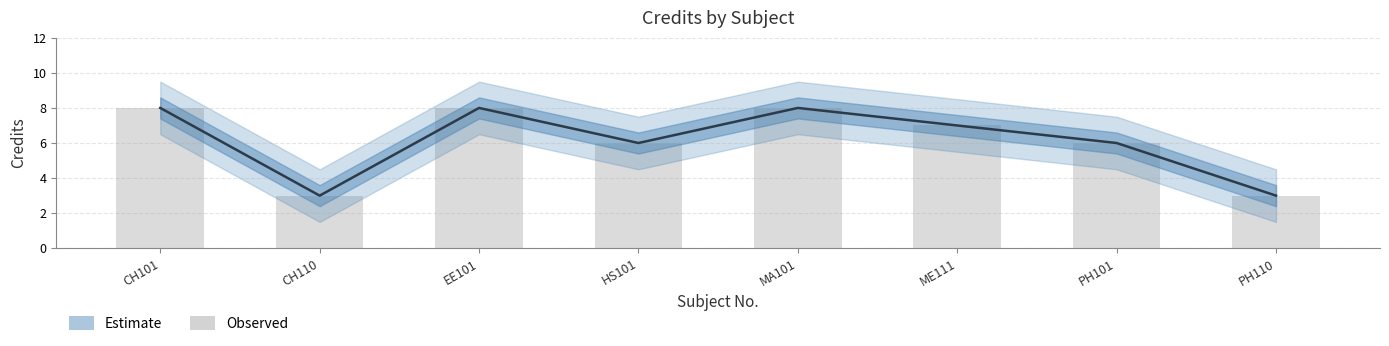

What is the minimum value shown in the chart?

3